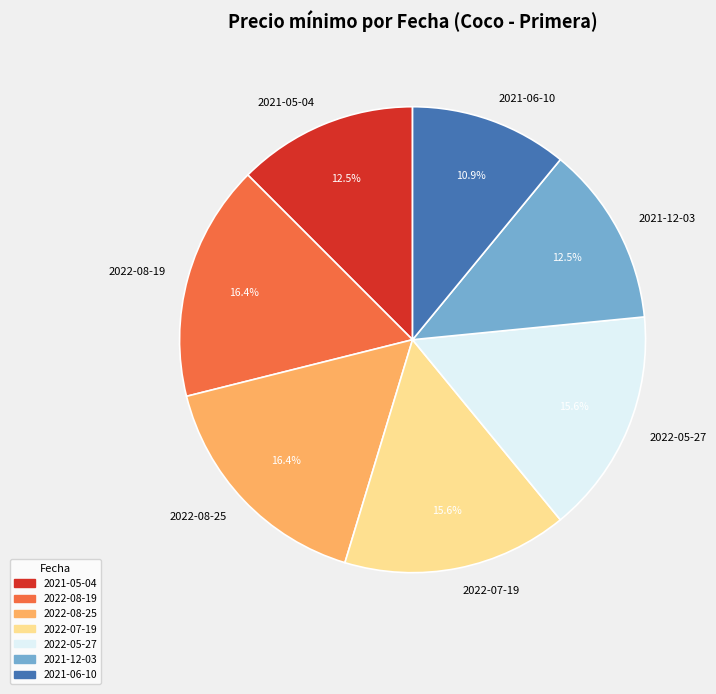

Which slice is the smallest?

2021-06-10